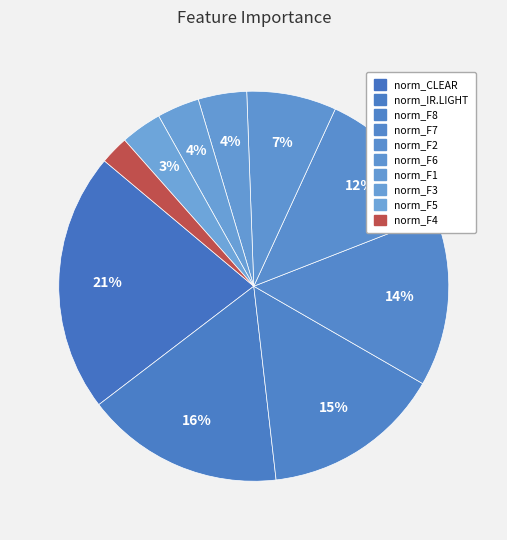

What is the largest slice in the pie chart?

norm_CLEAR